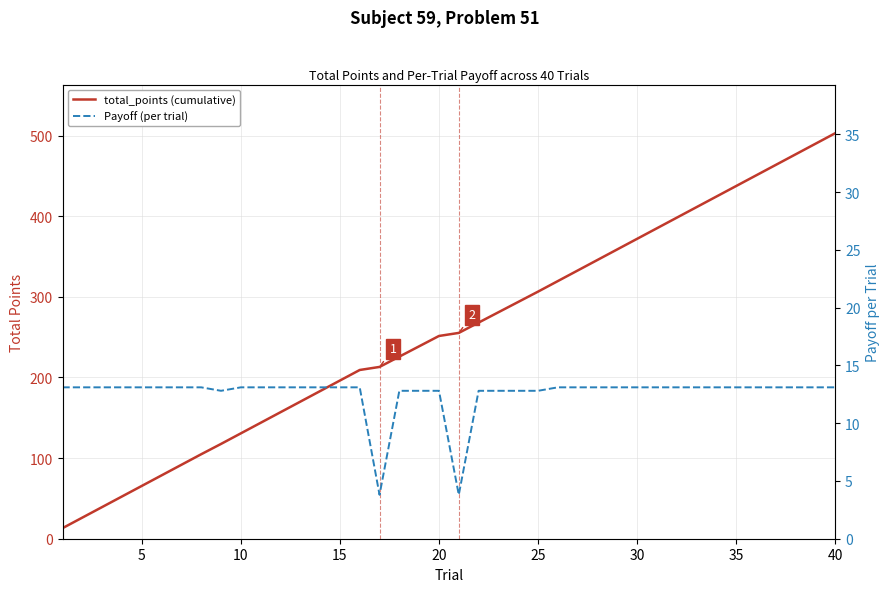

What is the approximate value of Payoff (per trial) at 35?

13.1